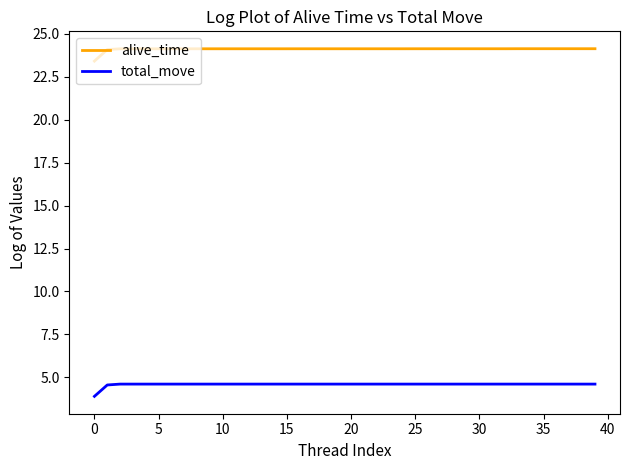

What is the minimum value shown in the chart?

3.9